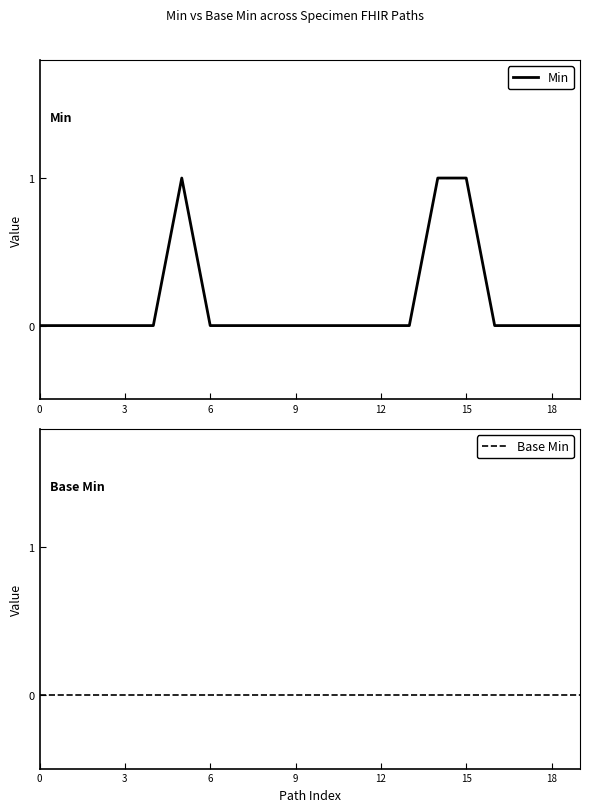

Rank the series by their maximum value, from highest to lowest.

Min, Base Min